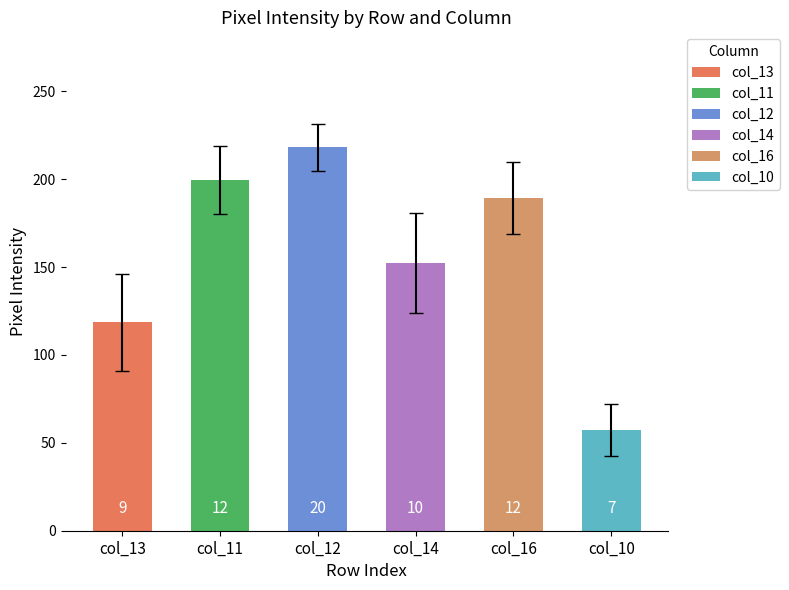

How many bars are there in total?

6